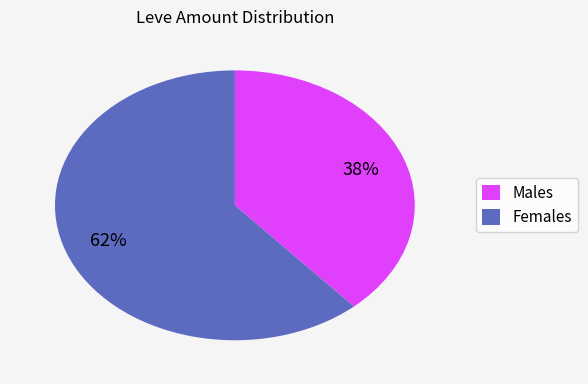

Rank the categories by value from lowest to highest.

Males, Females